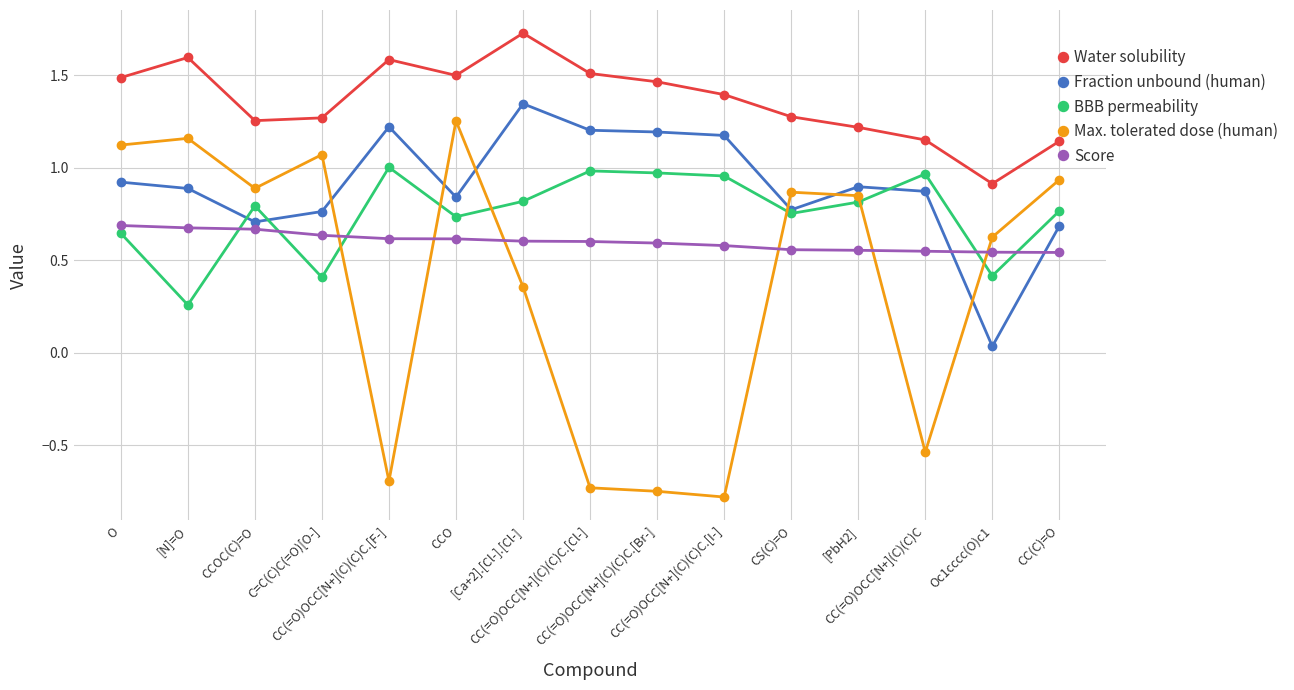

How many intersections are there between BBB permeability and Max. tolerated dose (human)?

6